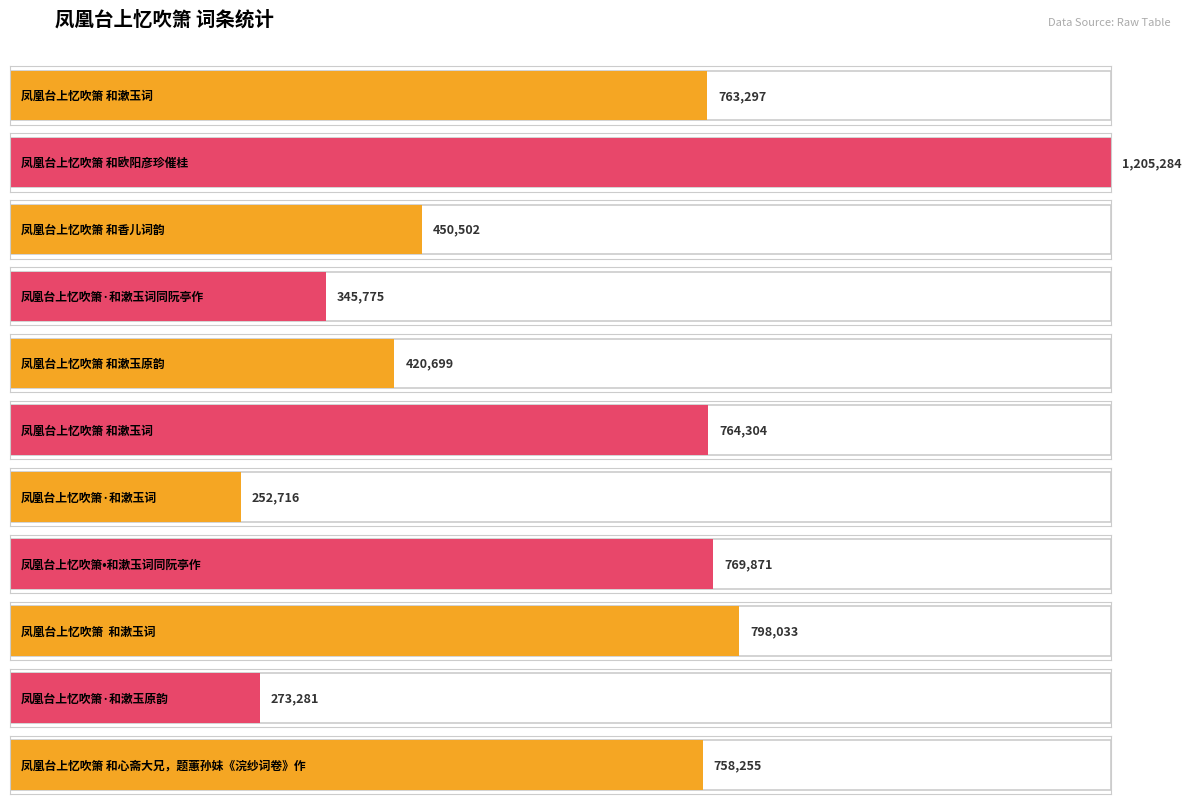

Rank the categories by value from highest to lowest.

凤凰台上忆吹箫 和欧阳彦珍催桂, 凤凰台上忆吹箫  和漱玉词, 凤凰台上忆吹箫•和漱玉词同阮亭作, 凤凰台上忆吹箫 和漱玉词, 凤凰台上忆吹箫 和漱玉词, 凤凰台上忆吹箫 和心斋大兄，题蕙孙妹《浣纱词卷》作, 凤凰台上忆吹箫 和香儿词韵, 凤凰台上忆吹箫 和漱玉原韵, 凤凰台上忆吹箫·和漱玉词同阮亭作, 凤凰台上忆吹箫·和漱玉原韵, 凤凰台上忆吹箫·和漱玉词